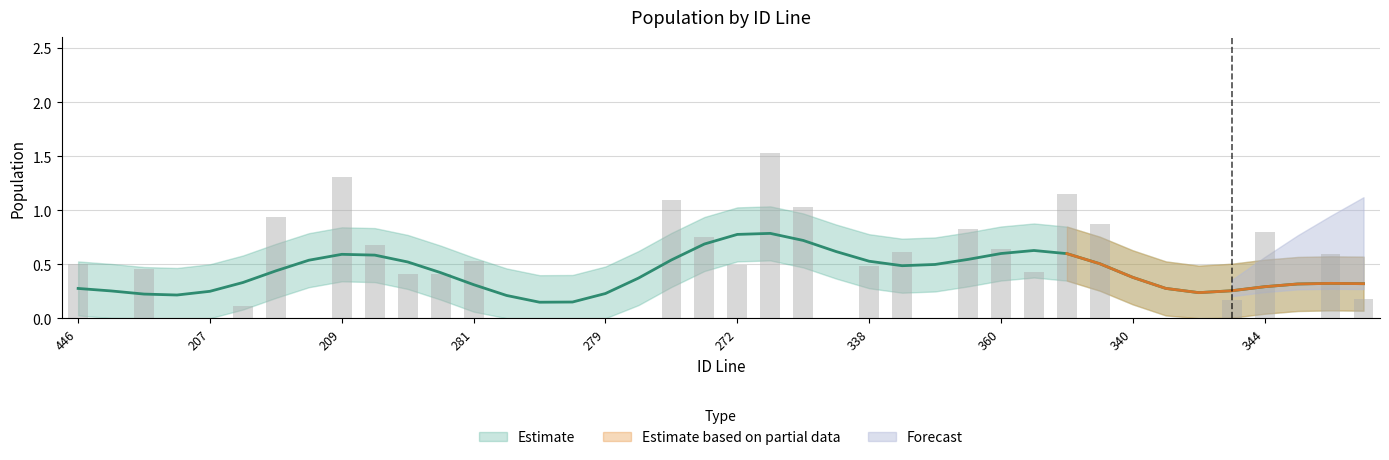

Reading left to right, transcribe all the data shown in this chart.

446=0.5	212=0.0	205=0.5	206=0.0	207=0.0	208=0.1	213=0.9	214=0.0	209=1.3	210=0.7	211=0.4	414=0.4	281=0.5	276=0.0	277=0.0	278=0.0	279=0.0	280=0.0	274=1.1	273=0.8	272=0.5	275=1.5	425=1.0	345=0.0	338=0.5	436=0.6	358=0.0	359=0.8	360=0.6	361=0.4	362=1.1	339=0.9	340=0.0	341=0.0	342=0.0	343=0.2	344=0.8	346=0.0	347=0.6	350=0.2